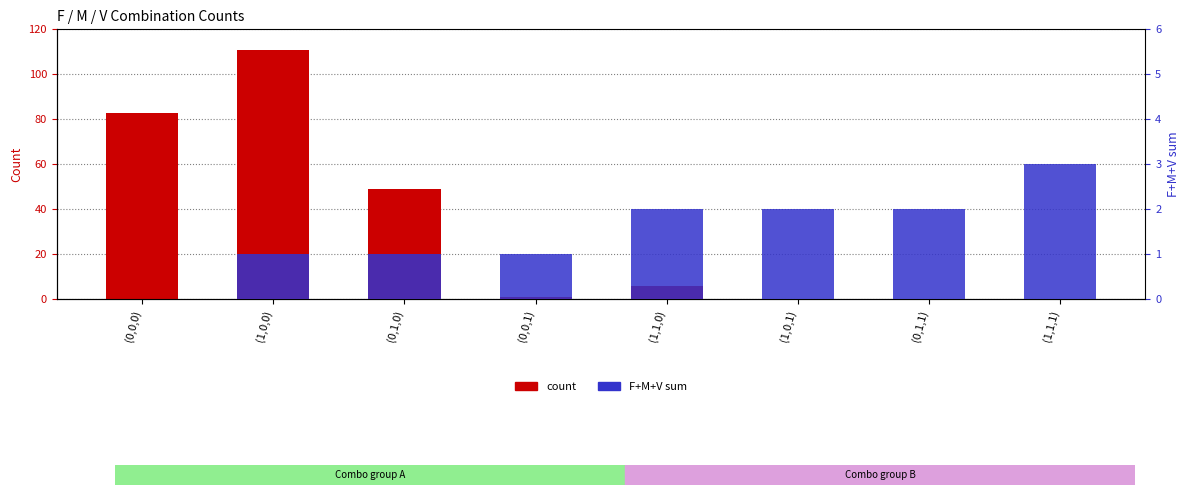

Reading left to right, list all the values displayed in this chart.

count: 83	111	49	1	6	0	0	0
F+M+V sum: 0	1	1	1	2	2	2	3